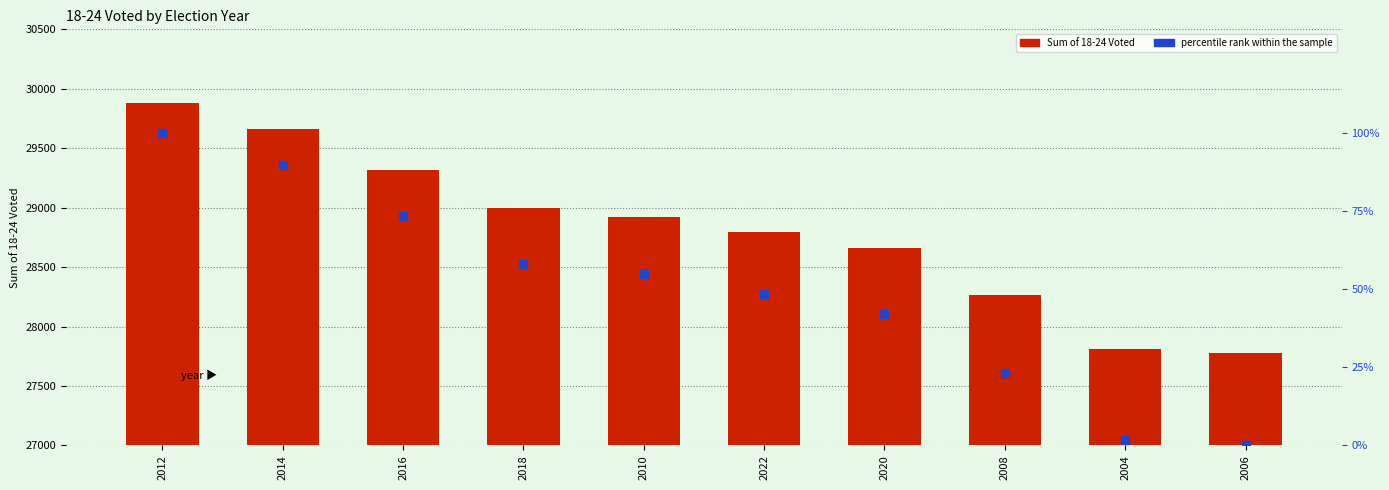

At which category is the sum across all series the highest?

2012